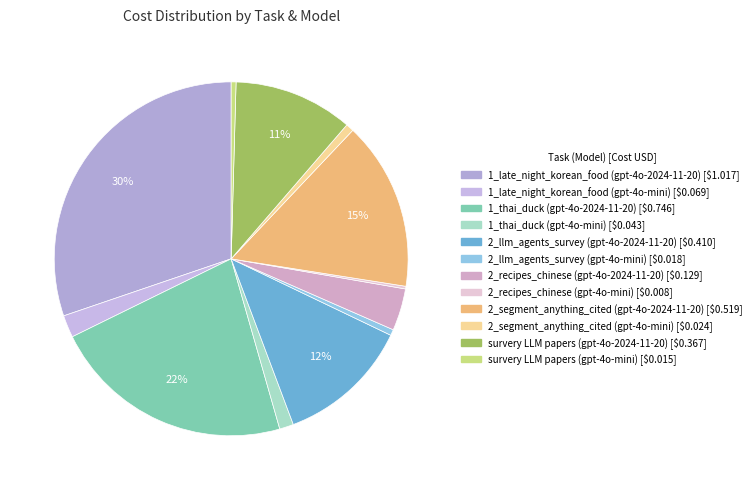

What percentage is the 2_recipes_chinese (gpt-4o-2024-11-20) slice, to the nearest percent?

4%